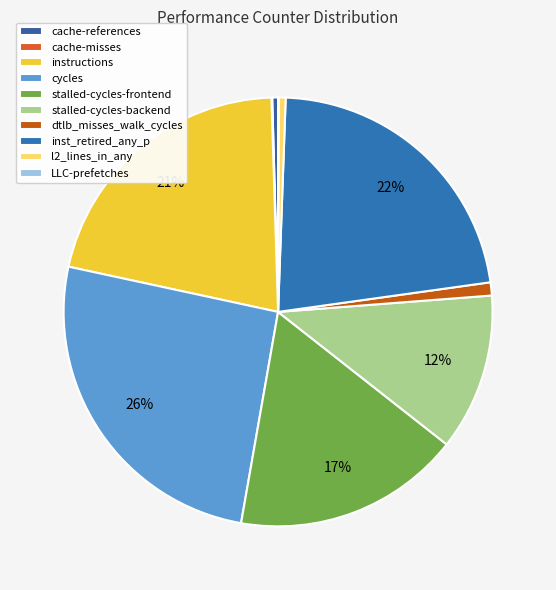

Is LLC-prefetches the majority of the pie?

No